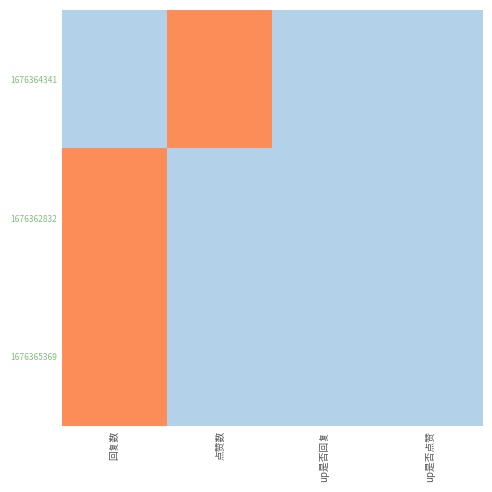

Between up是否回复 and 回复数, which is larger?

up是否回复